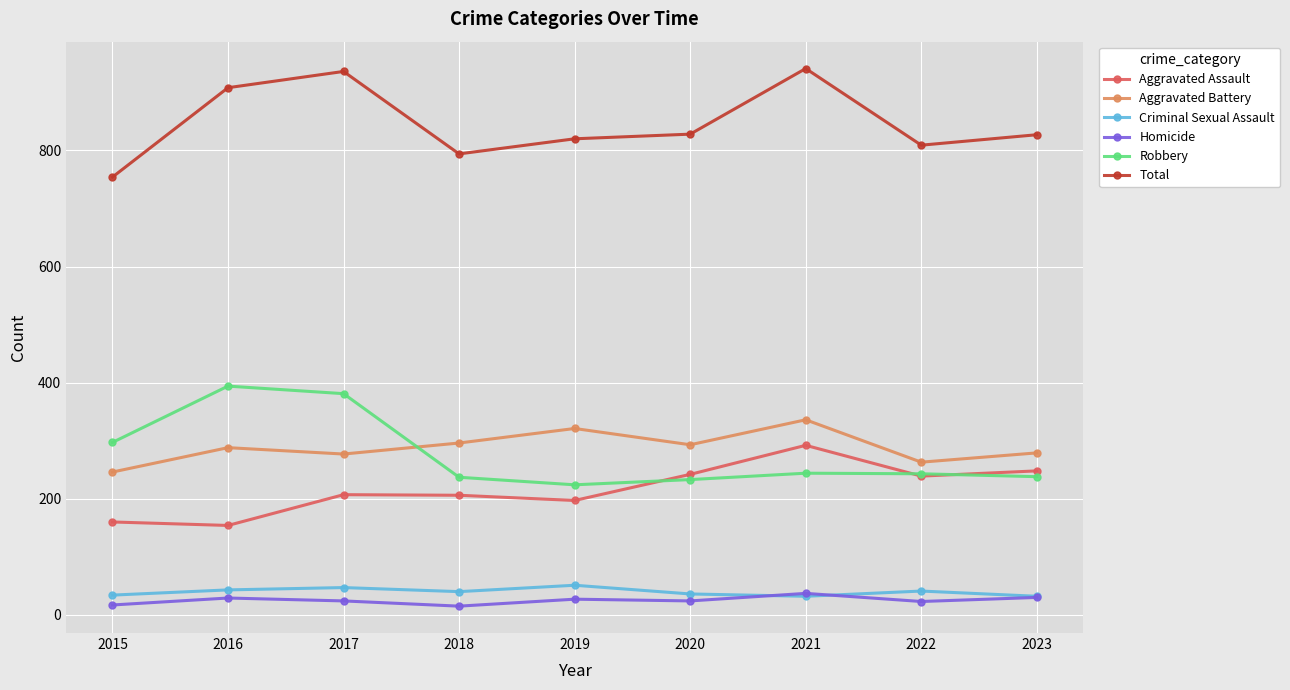

Where is the first local maximum for Robbery?

2016